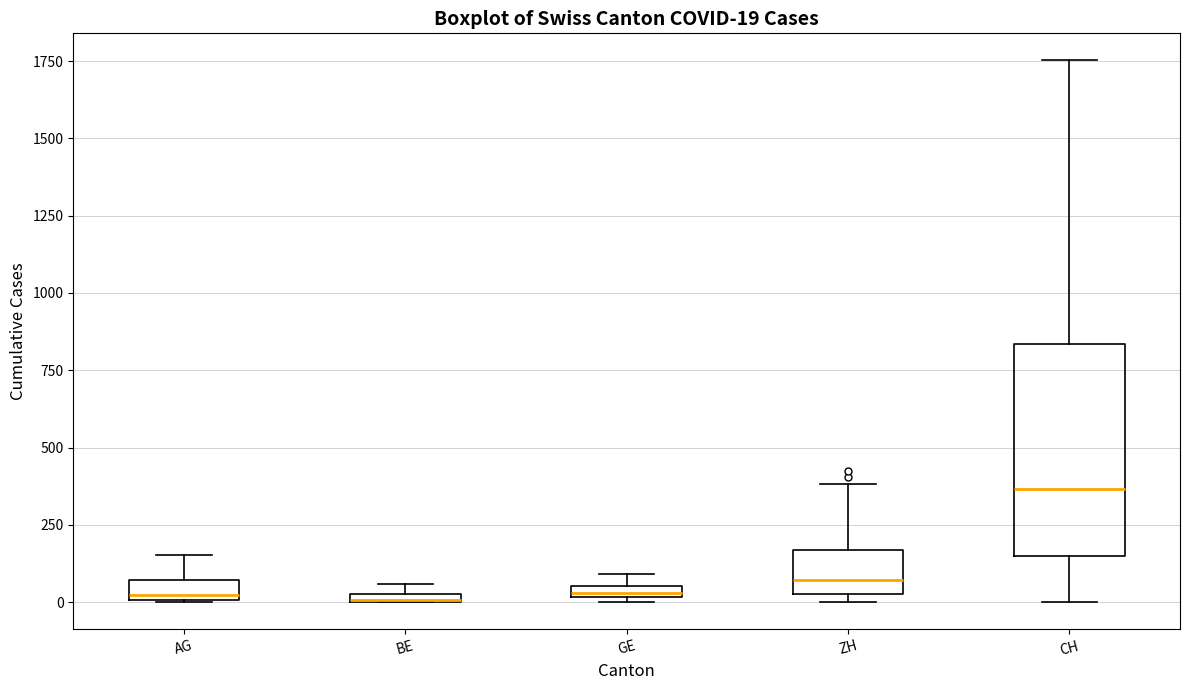

Comparing the boxes themselves (not the whiskers), which one is the tallest?

CH